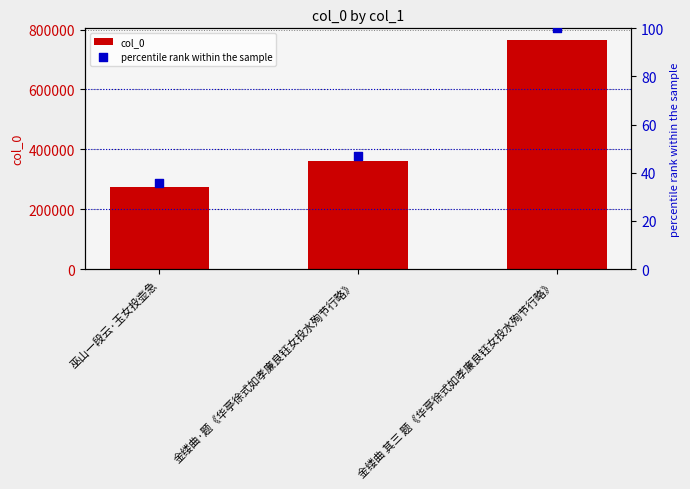

At how many categories does at least one series exceed 48214?

3